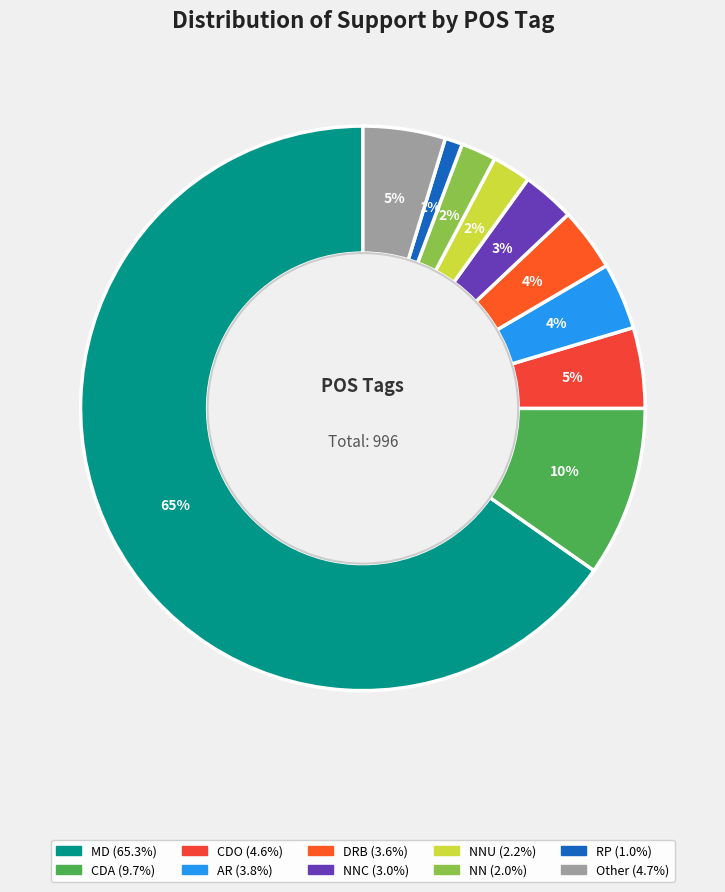

How many slices are in this pie chart?

10